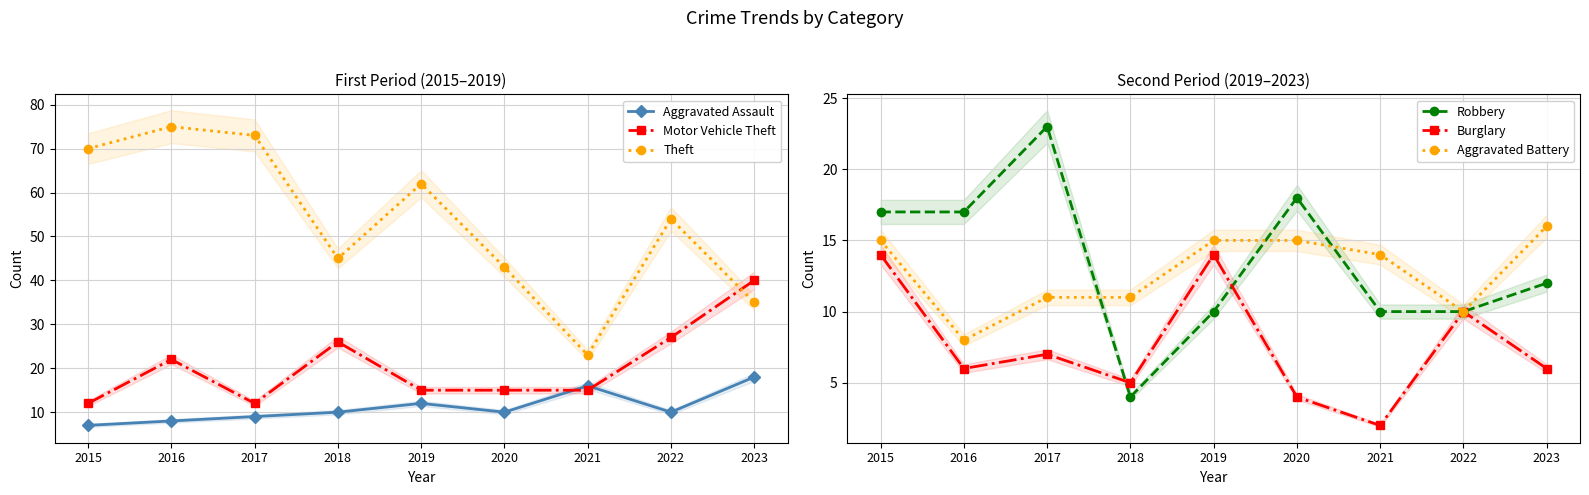

Does the chart display data point markers on the line(s)?

Yes